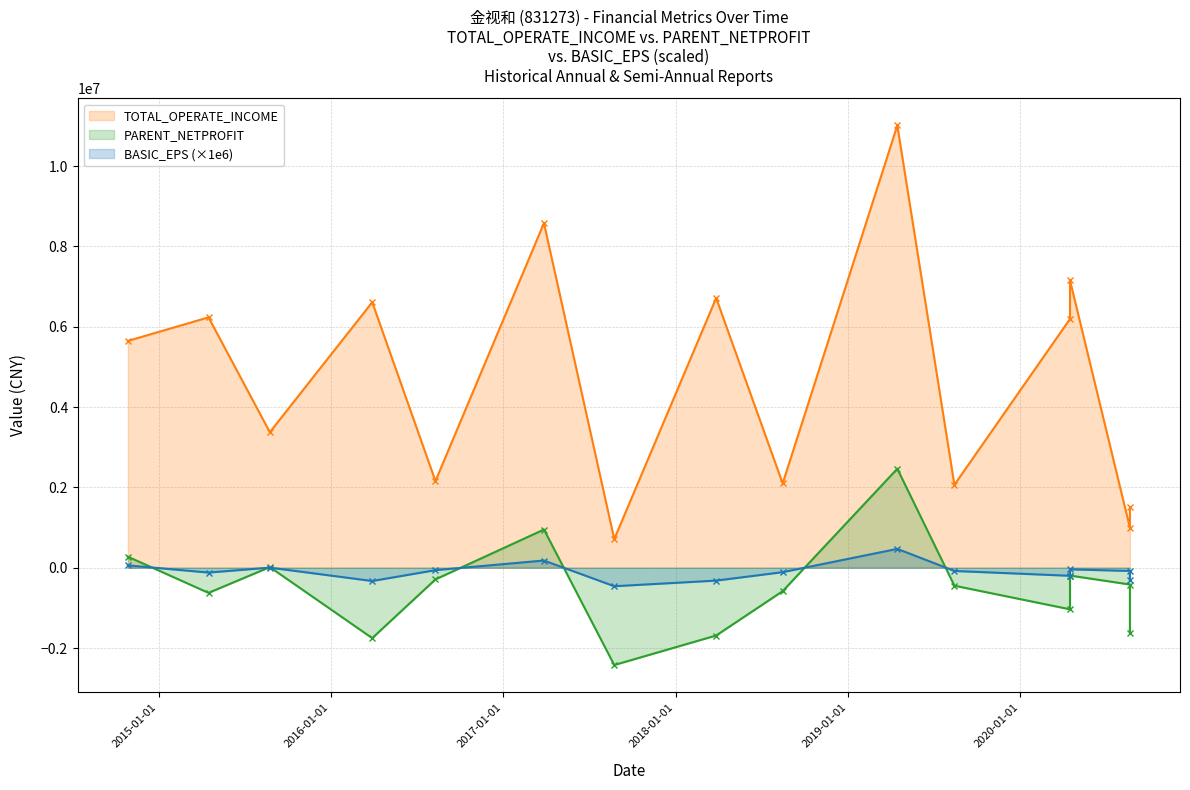

Which series has the largest total across all categories?

TOTAL_OPERATE_INCOME